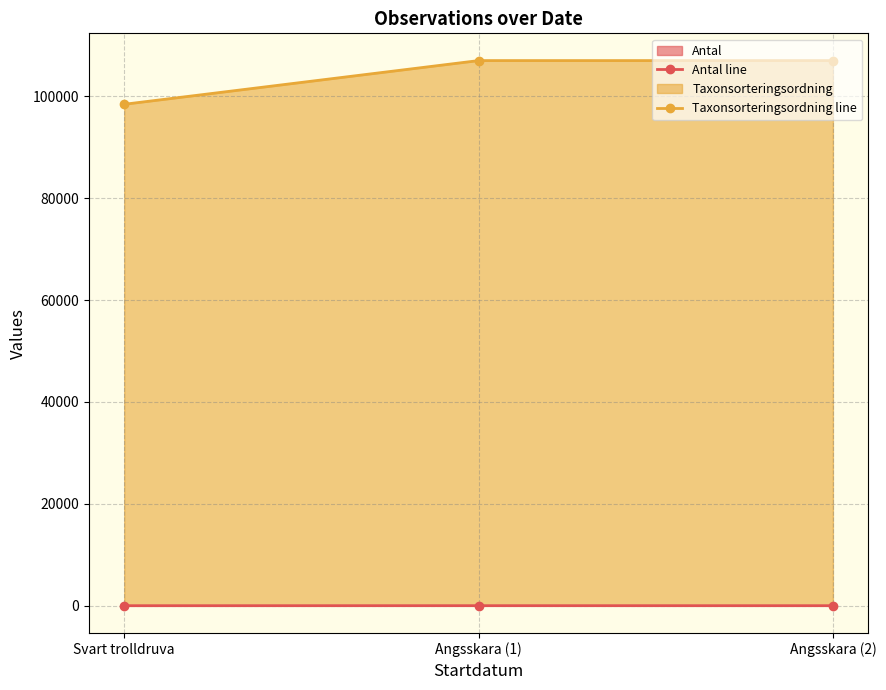

What is the difference between the highest and lowest values at Angsskara (2)?

107005